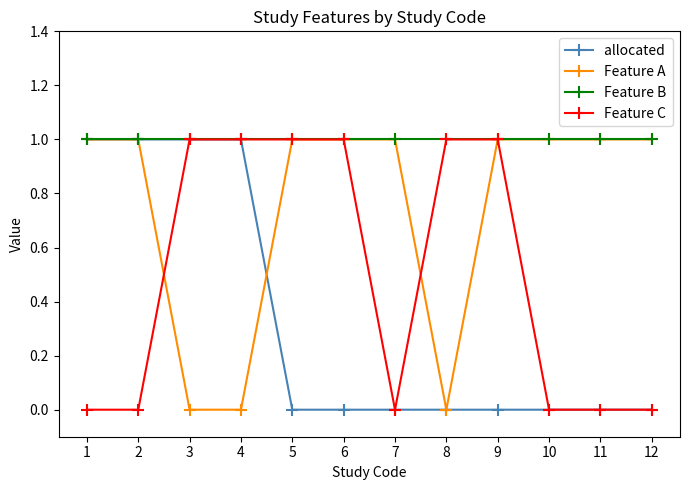

What is the total value across all series at 9?

3